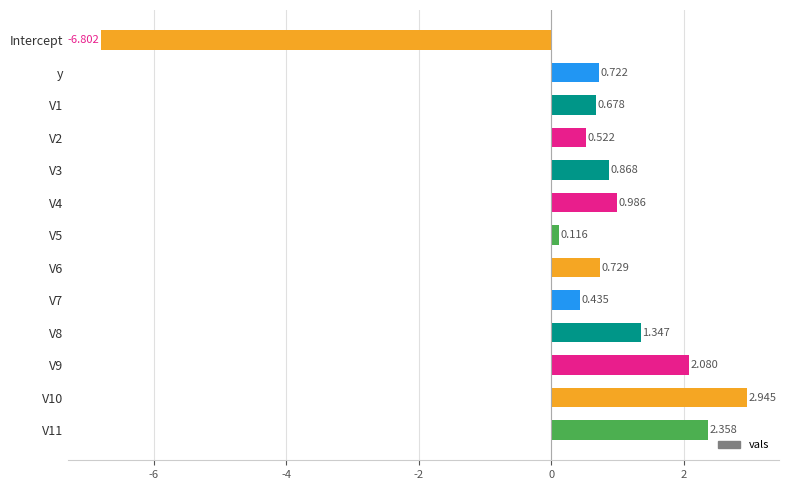

How many negative values are there?

1